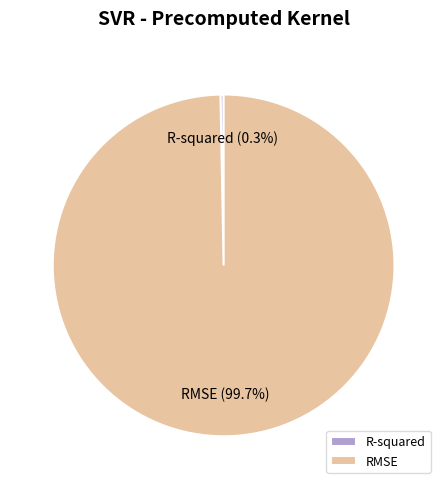

Which slice is the smallest?

R-squared